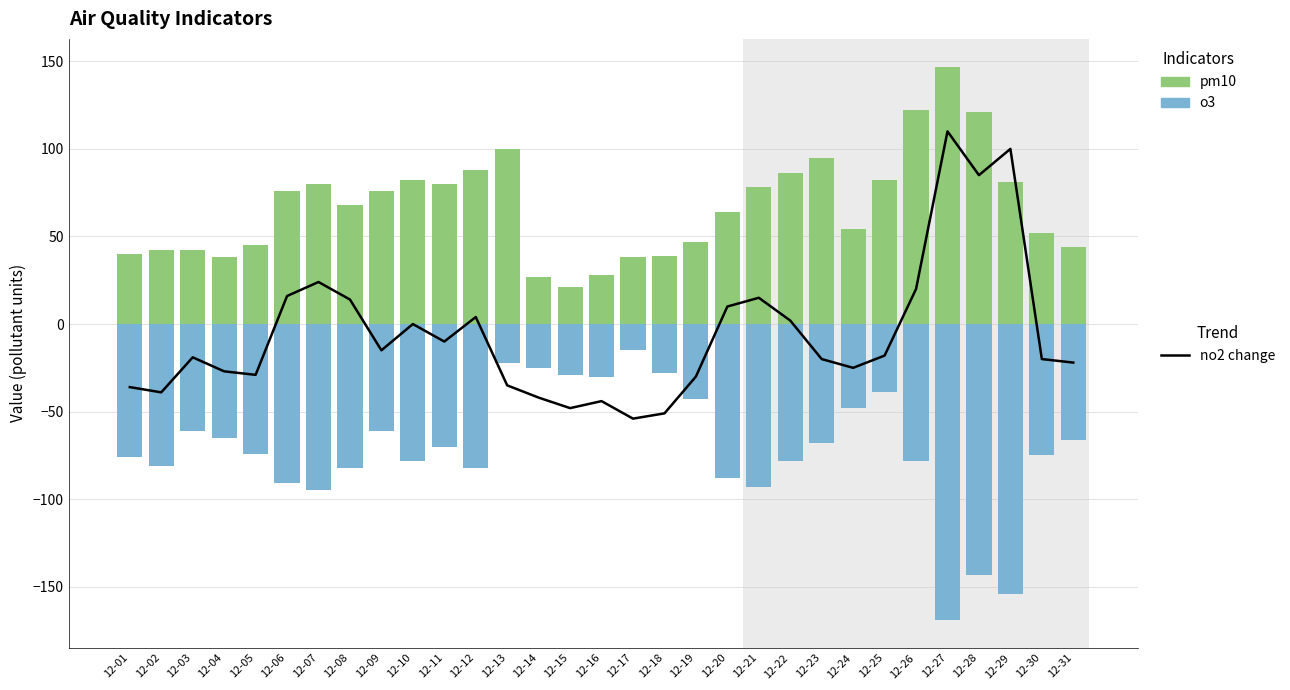

Reading left to right, what are all the values shown in this chart?

no2 change: 12-01=-36	12-02=-39	12-03=-19	12-04=-27	12-05=-29	12-06=16	12-07=24	12-08=14	12-09=-15	12-10=0	12-11=-10	12-12=4	12-13=-35	12-14=-42	12-15=-48	12-16=-44	12-17=-54	12-18=-51	12-19=-30	12-20=10	12-21=15	12-22=2	12-23=-20	12-24=-25	12-25=-18	12-26=20	12-27=110	12-28=85	12-29=100	12-30=-20	12-31=-22
pm10: 12-01=40	12-02=42	12-03=42	12-04=38	12-05=45	12-06=76	12-07=80	12-08=68	12-09=76	12-10=82	12-11=80	12-12=88	12-13=100	12-14=27	12-15=21	12-16=28	12-17=38	12-18=39	12-19=47	12-20=64	12-21=78	12-22=86	12-23=95	12-24=54	12-25=82	12-26=122	12-27=147	12-28=121	12-29=81	12-30=52	12-31=44
o3: 12-01=-76	12-02=-81	12-03=-61	12-04=-65	12-05=-74	12-06=-91	12-07=-95	12-08=-82	12-09=-61	12-10=-78	12-11=-70	12-12=-82	12-13=-22	12-14=-25	12-15=-29	12-16=-30	12-17=-15	12-18=-28	12-19=-43	12-20=-88	12-21=-93	12-22=-78	12-23=-68	12-24=-48	12-25=-39	12-26=-78	12-27=-169	12-28=-143	12-29=-154	12-30=-75	12-31=-66